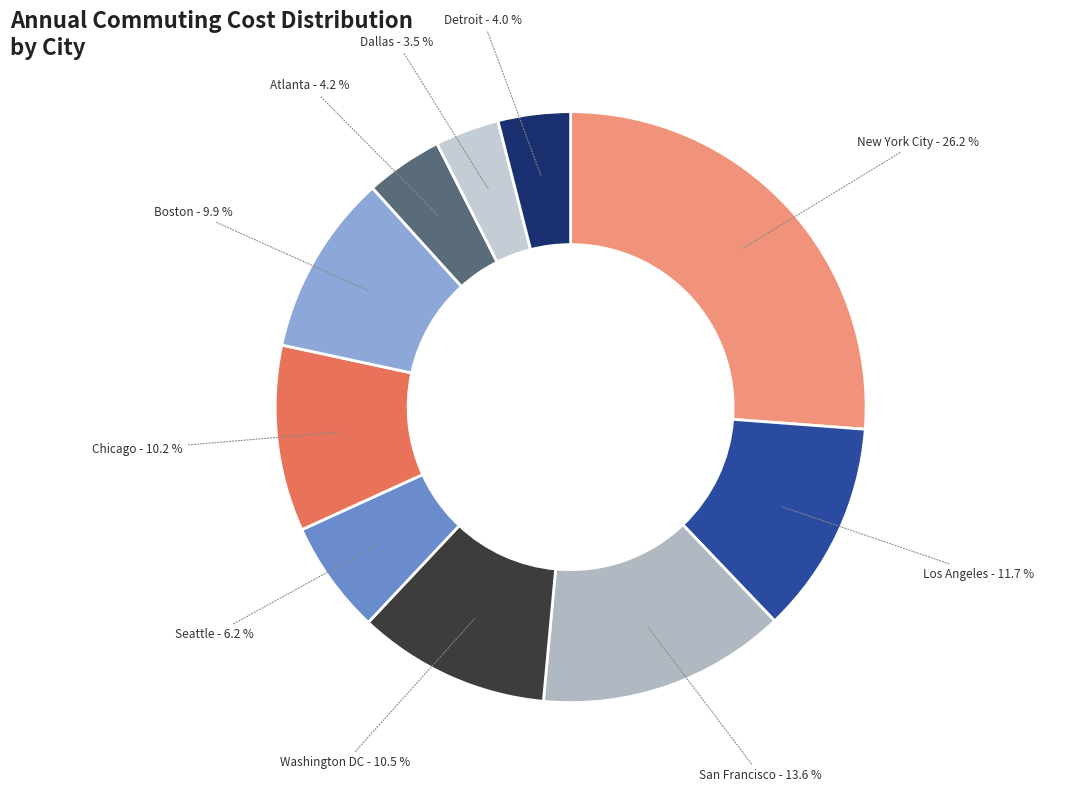

Approximately how many times larger is the value at San Francisco compared to Boston?

1.4